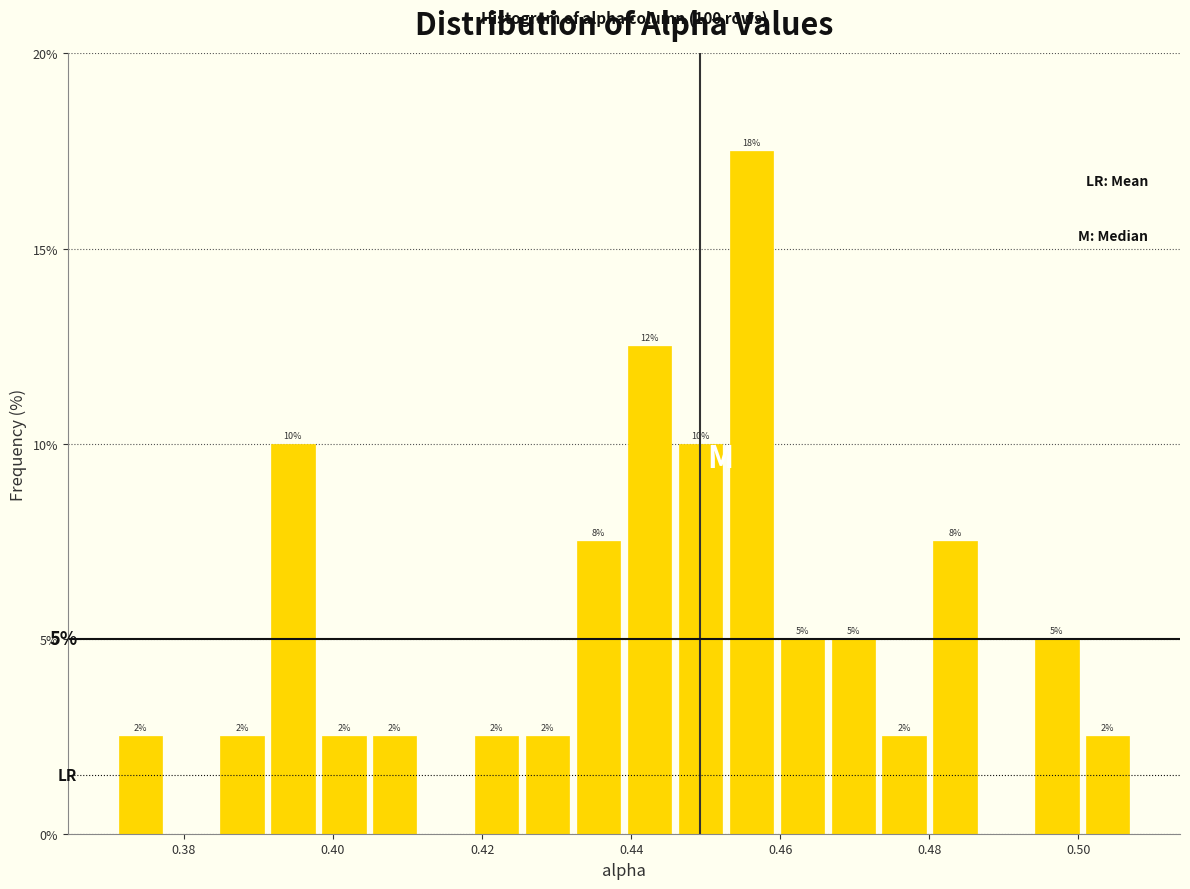

Around what value on the x-axis is the tallest bar? Give the approximate position of its centre, as read against the axis.

0.456